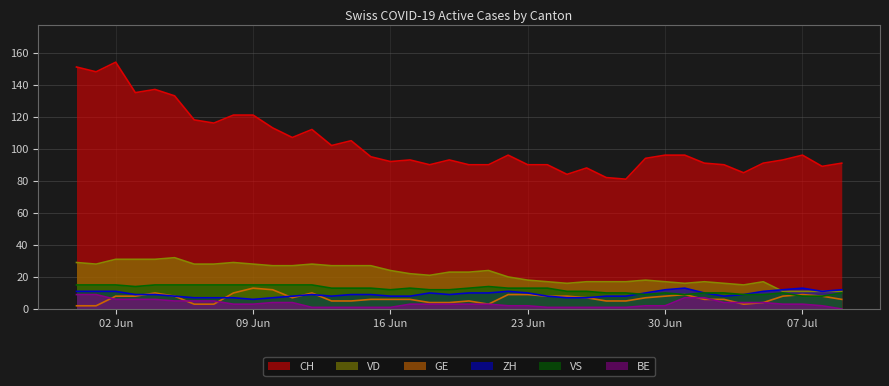

Is it true that VD equals 17 at 30 Jun?

True